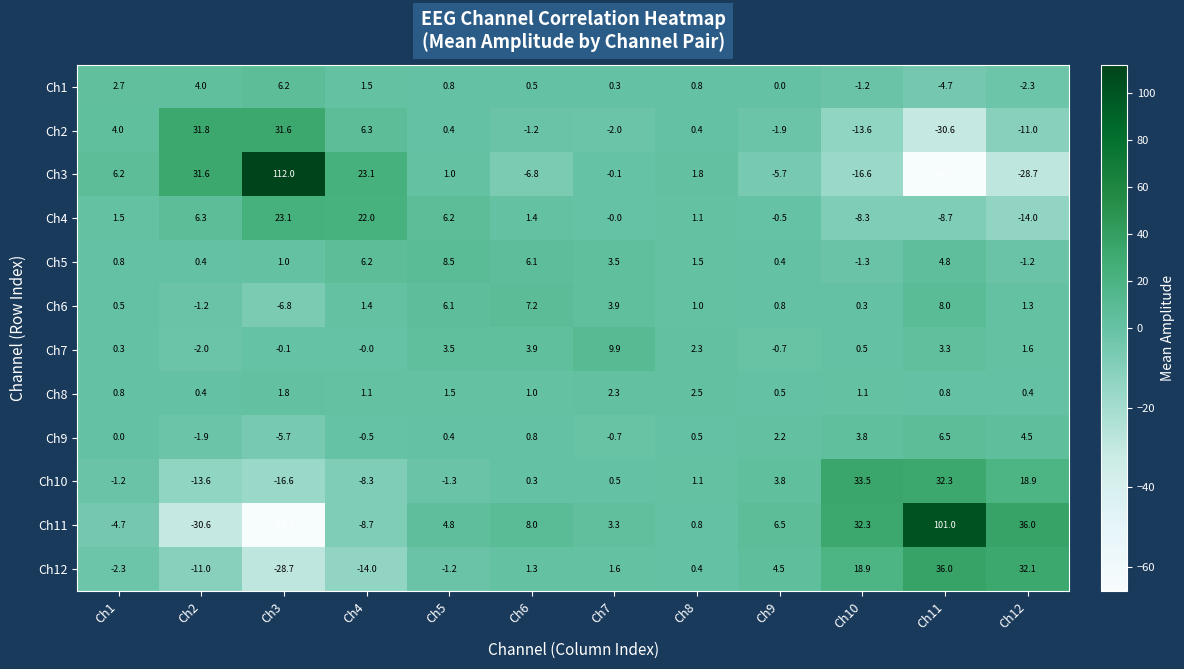

Where is Ch10 nearest to the value 8?

Ch9